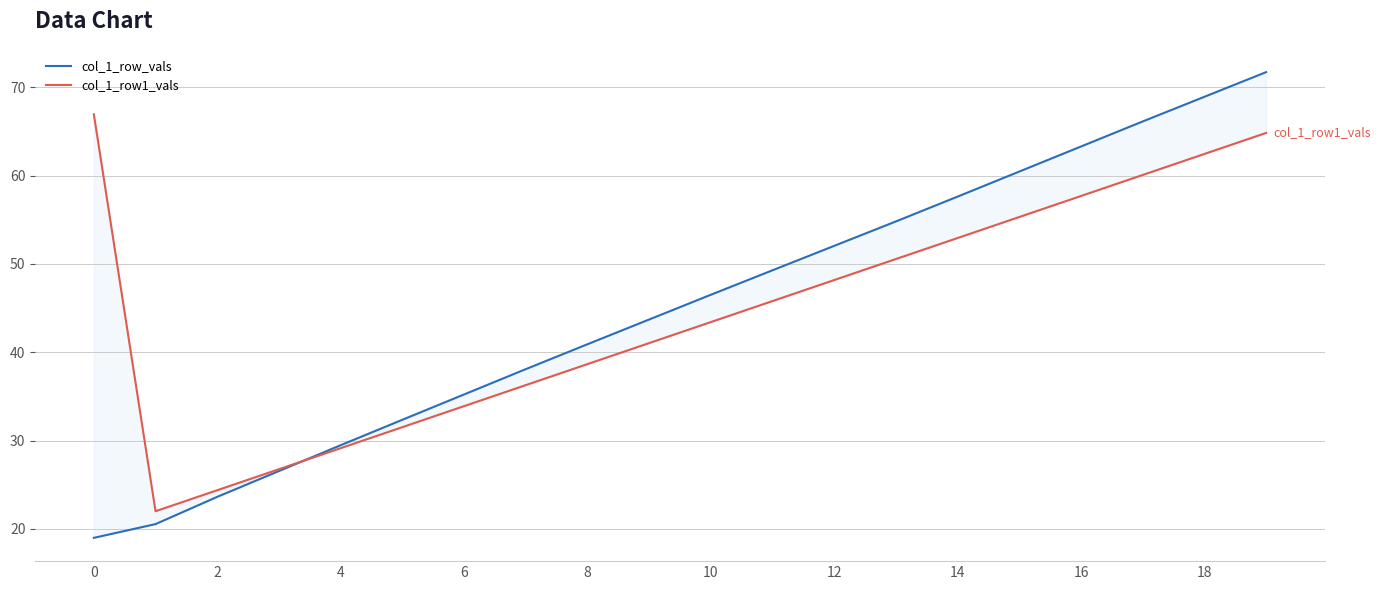

The value of col_1_row1_vals at 14 is 91.6. True or false?

False